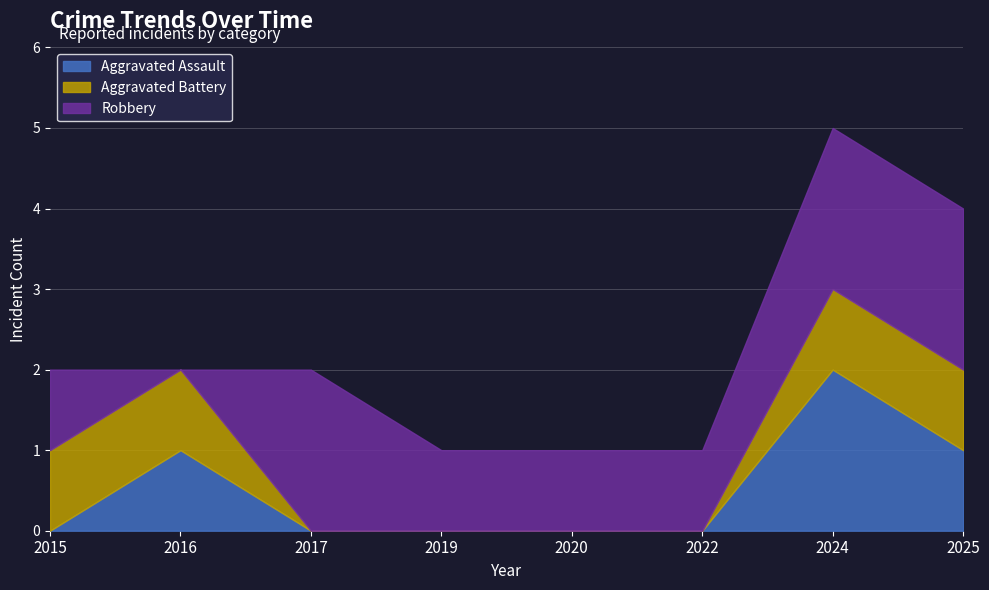

How many lines are shown in the chart?

3